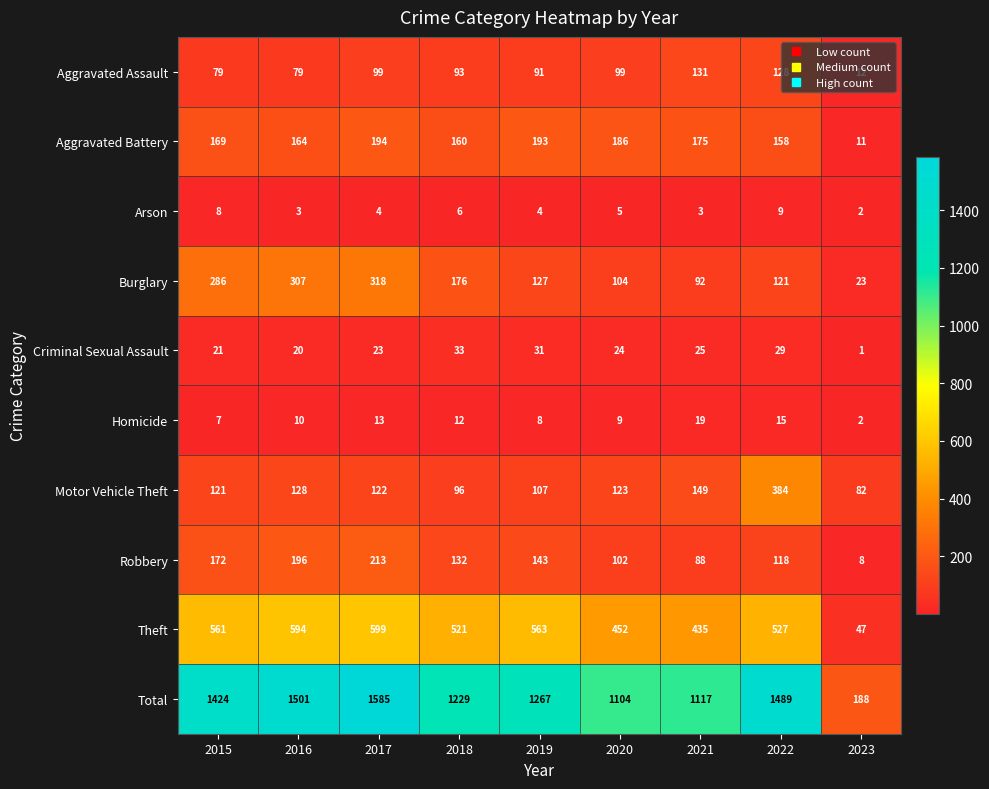

Which series changed the most between 2016 and 2018?

Total